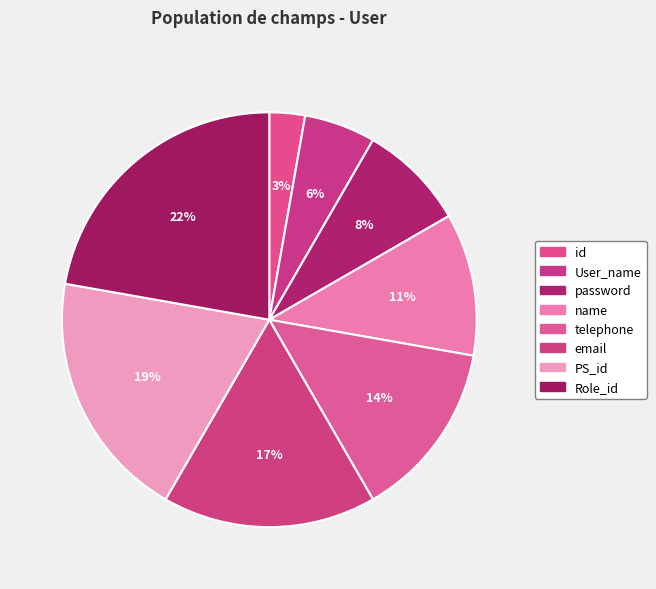

What percentage do telephone and password together represent?

22.2%